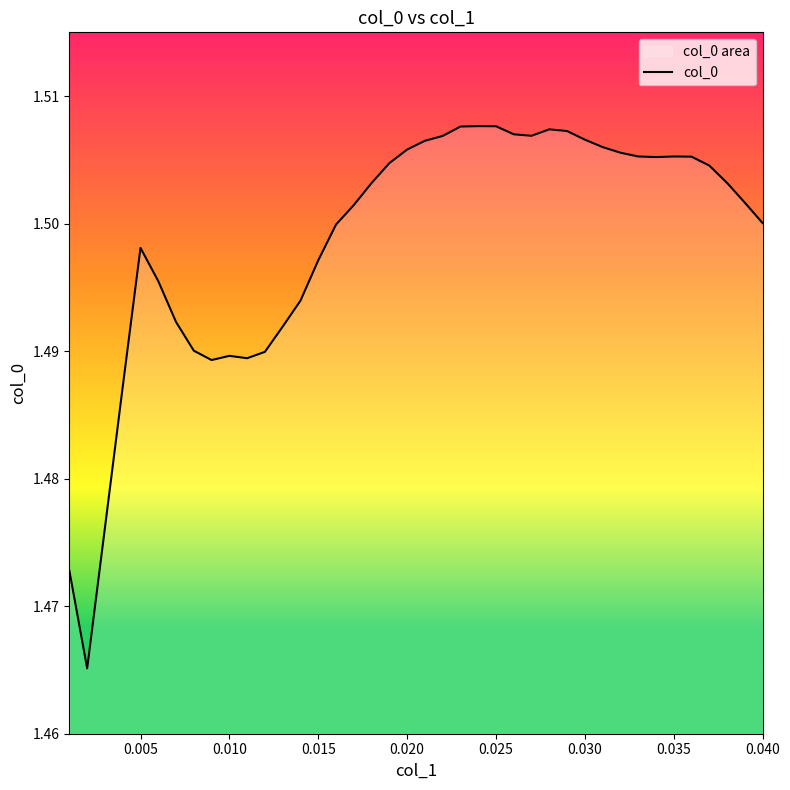

Reading left to right, transcribe all the data shown in this chart.

1.5	1.5	1.5	1.5	1.5	1.5	1.5	1.5	1.5	1.5	1.5	1.5	1.5	1.5	1.5	1.5	1.5	1.5	1.5	1.5	1.5	1.5	1.5	1.5	1.5	1.5	1.5	1.5	1.5	1.5	1.5	1.5	1.5	1.5	1.5	1.5	1.5	1.5	1.5	1.5